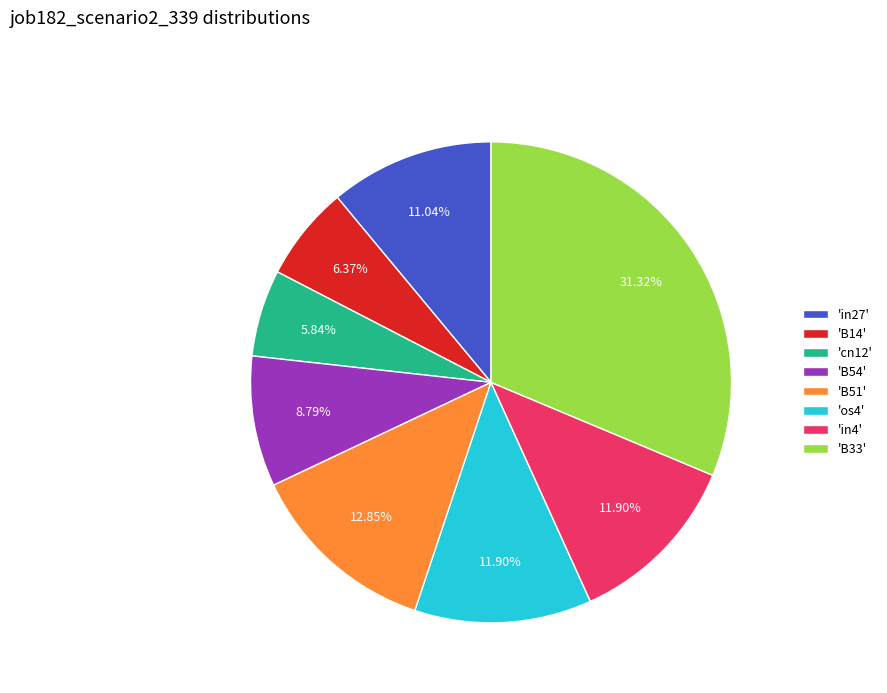

Is the sum of 'B54' and 'in4' greater than half?

No